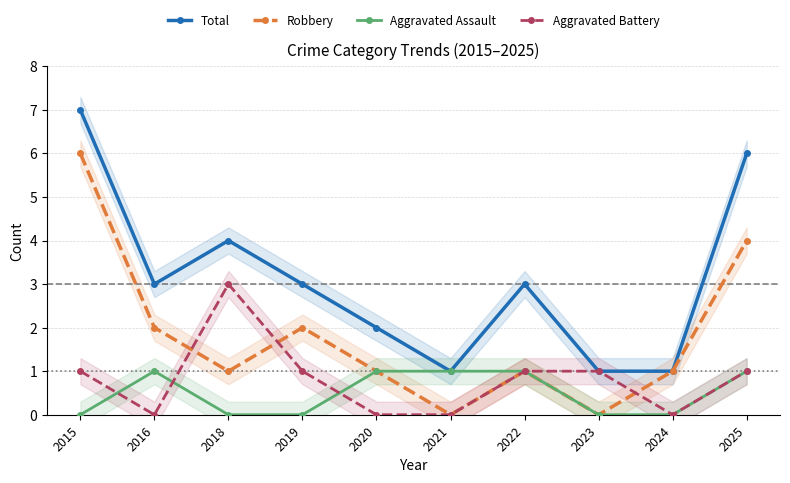

Reading left to right, what are all the values shown in this chart?

Total: 2015=7	2016=3	2018=4	2019=3	2020=2	2021=1	2022=3	2023=1	2024=1	2025=6
Robbery: 2015=6	2016=2	2018=1	2019=2	2020=1	2021=0	2022=1	2023=0	2024=1	2025=4
Aggravated Assault: 2015=0	2016=1	2018=0	2019=0	2020=1	2021=1	2022=1	2023=0	2024=0	2025=1
Aggravated Battery: 2015=1	2016=0	2018=3	2019=1	2020=0	2021=0	2022=1	2023=1	2024=0	2025=1